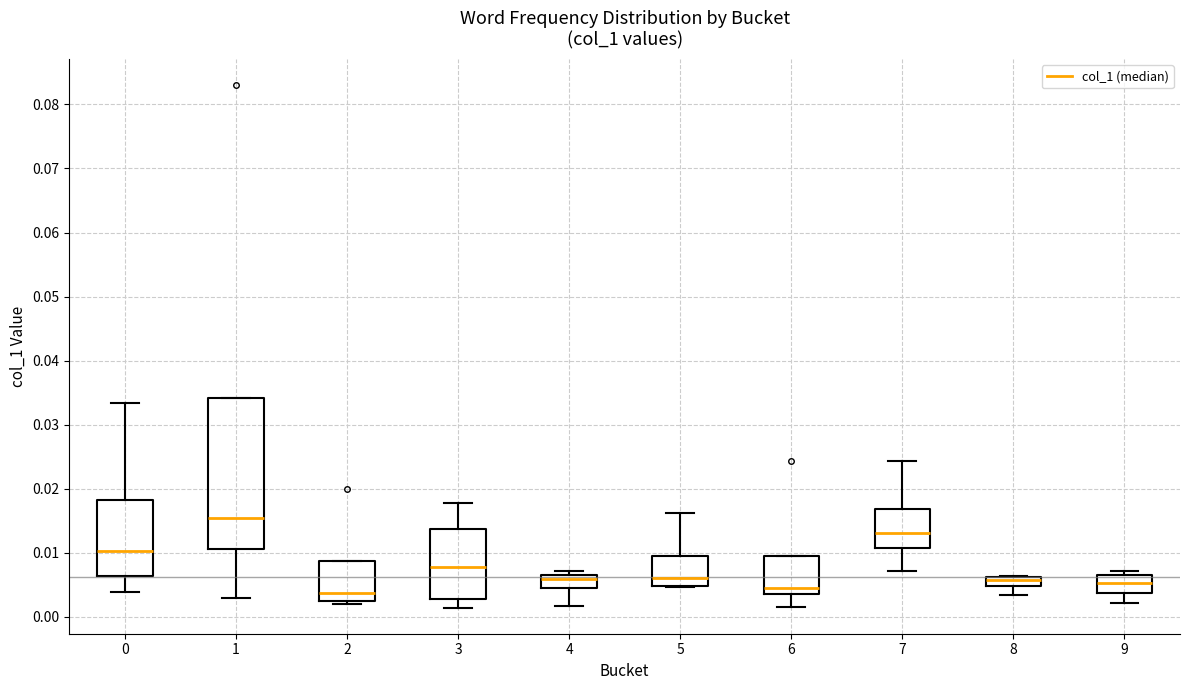

Which box is the tallest, from its lower edge to its upper edge?

1